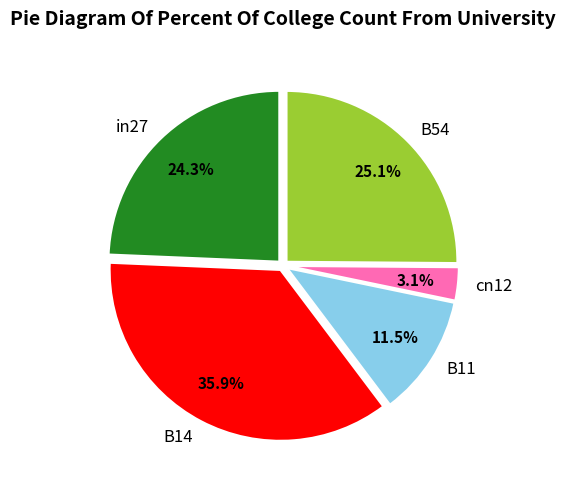

What percentage do B54 and B11 together represent?

36.6%